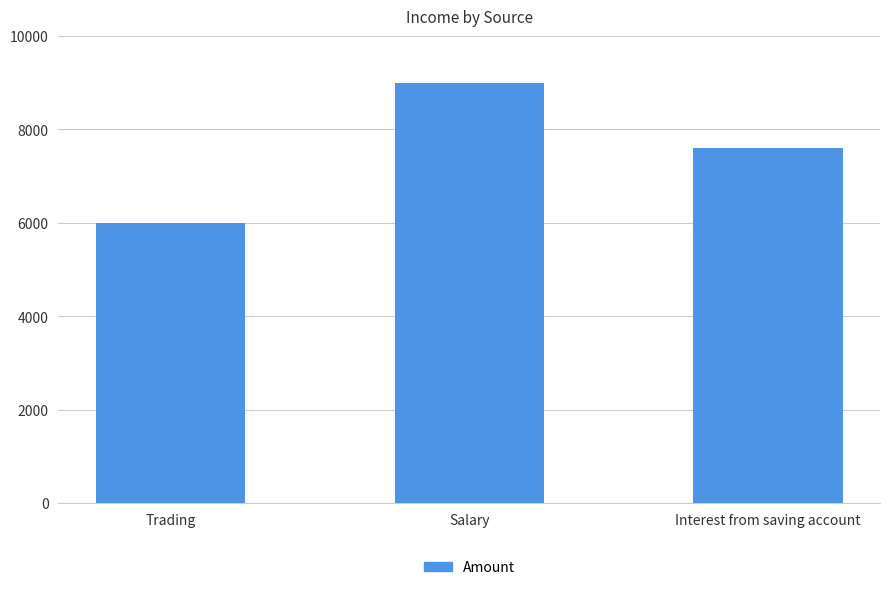

Rank the categories by value from highest to lowest.

Salary, Interest from saving account, Trading